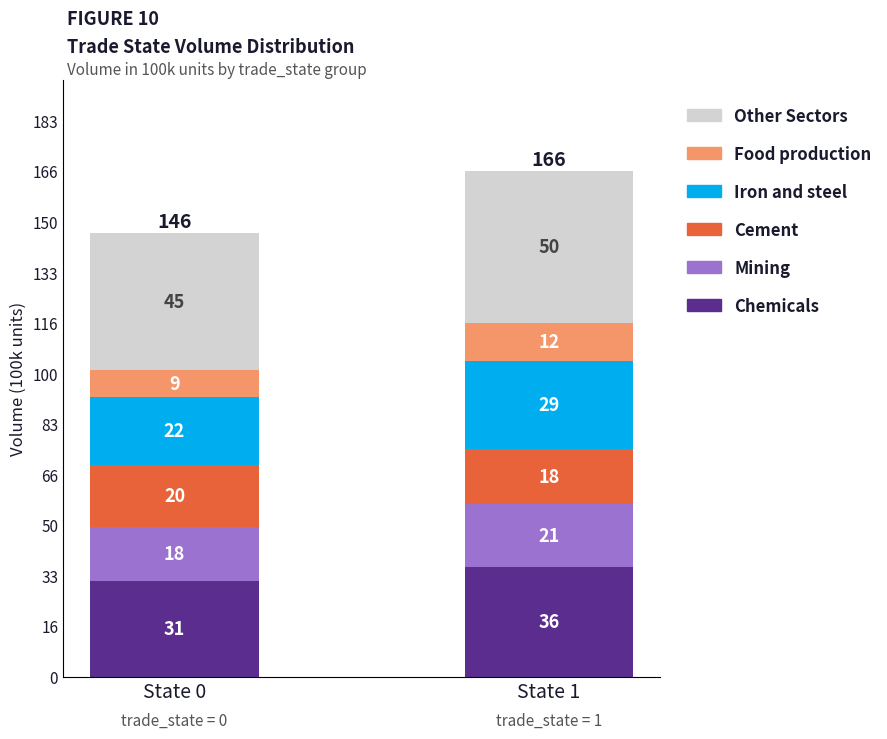

What is the sum of the Food production values at State 0 and State 1?

2148000